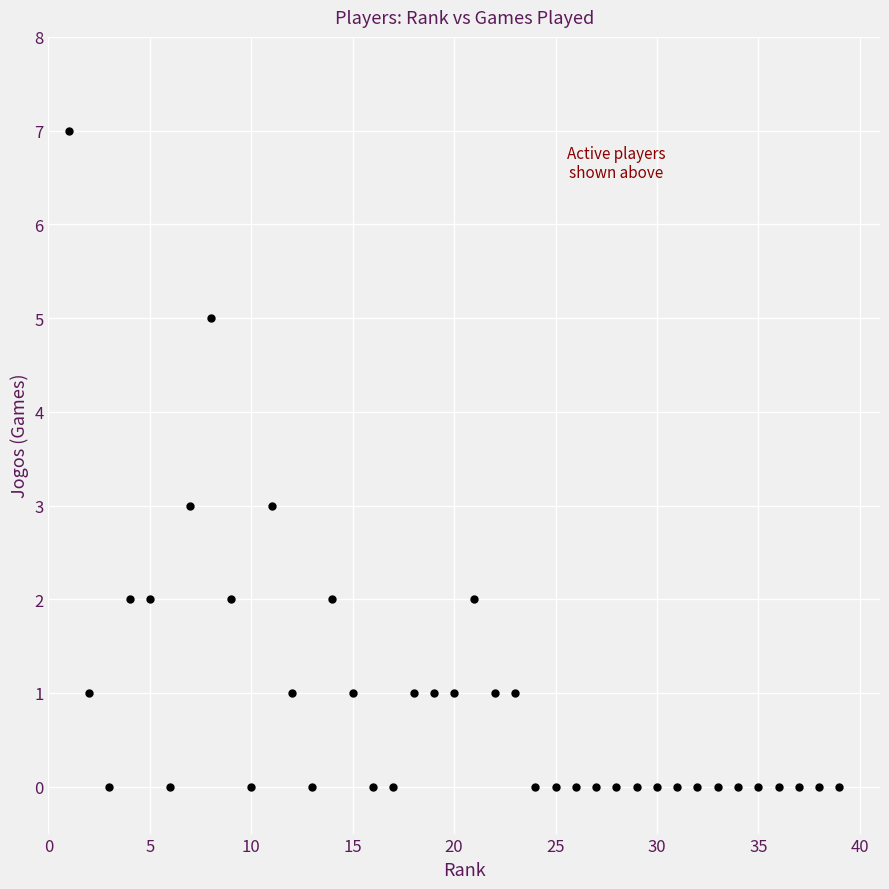

What is the range of Y values (max minus min)?

7